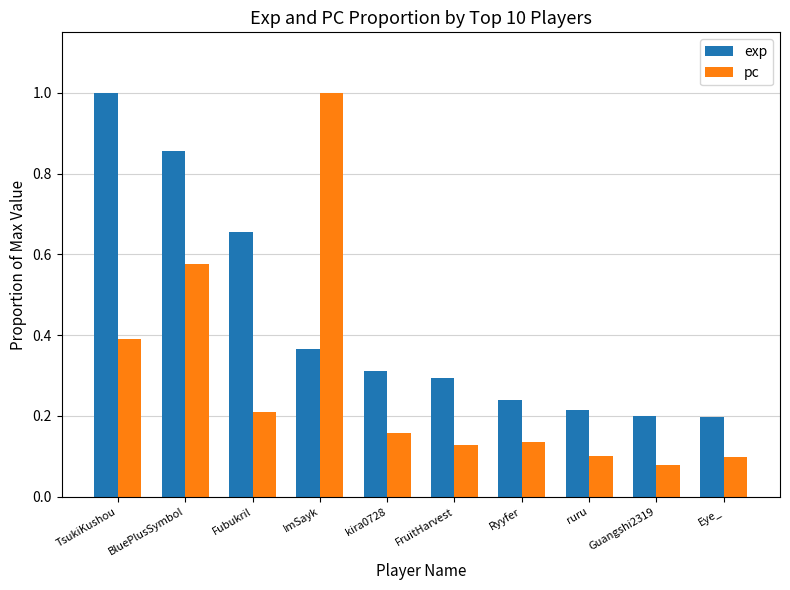

At Guangshi2319, list the series in order from largest to smallest.

exp, pc